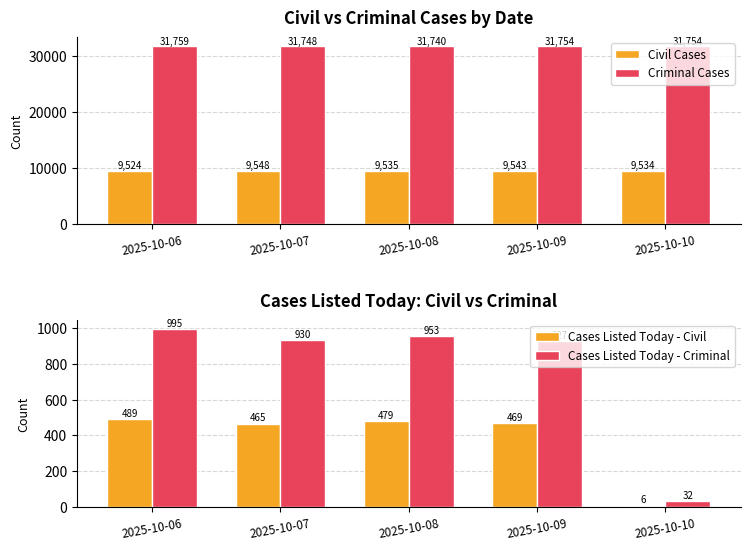

At which label is Civil Cases closest to 9536?

2025-10-08